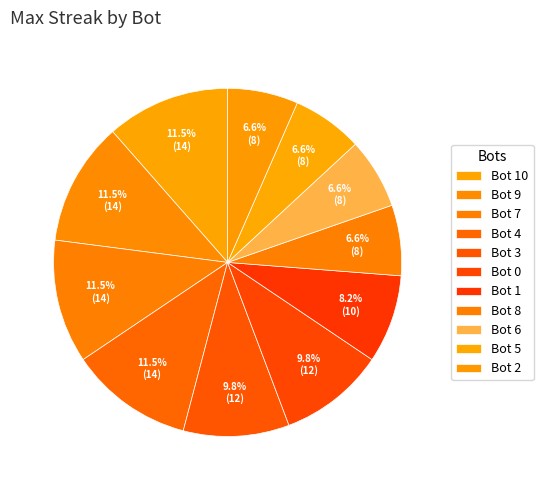

How many slices are in this pie chart?

11